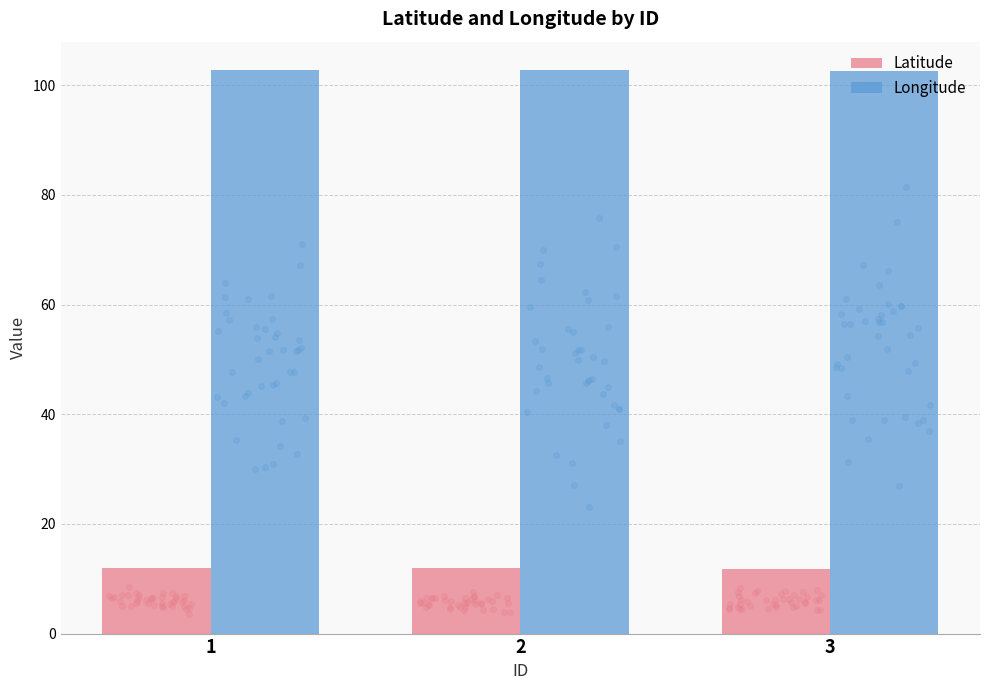

At how many categories does at least one series exceed 71?

3